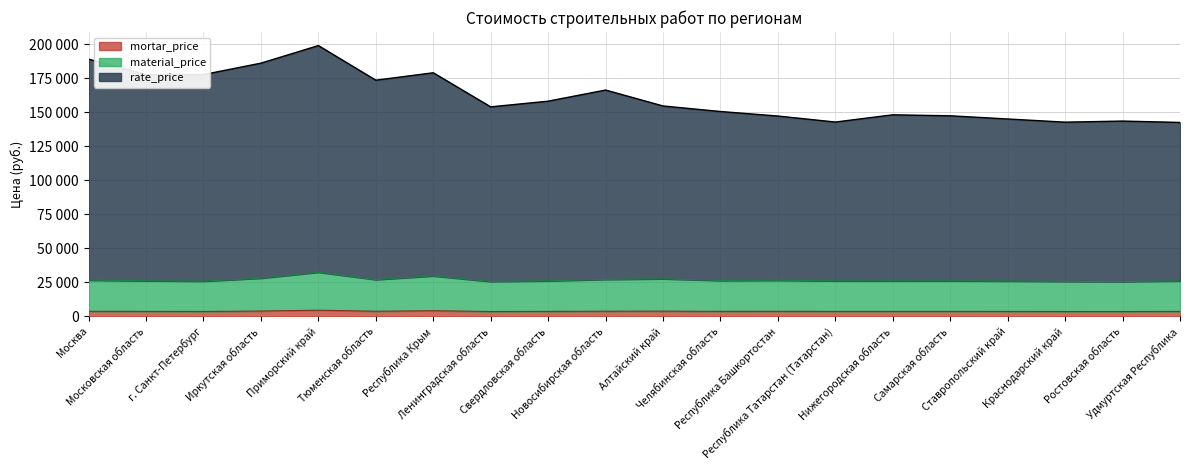

What is the label of the 15th point from the right?

Тюменская область